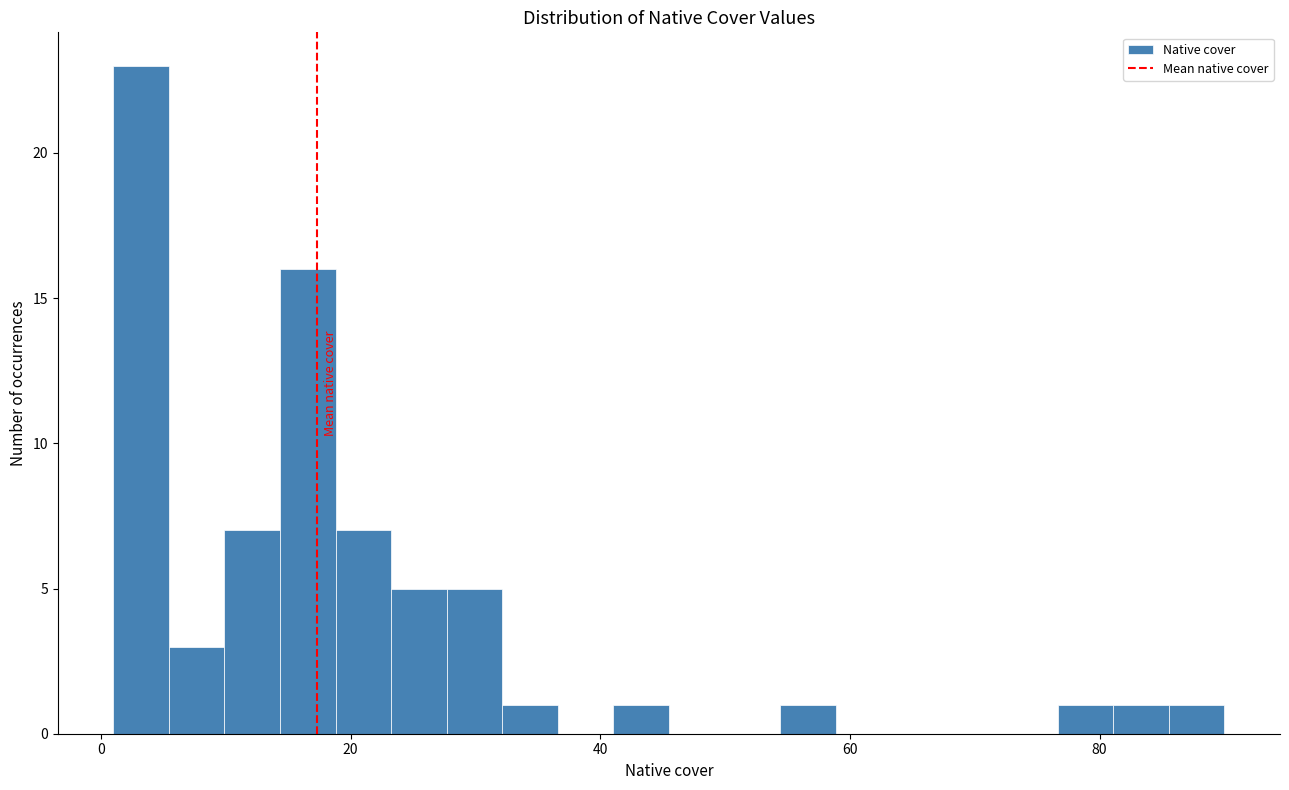

Read against the x-axis, roughly where is the centre of the tallest bar?

4